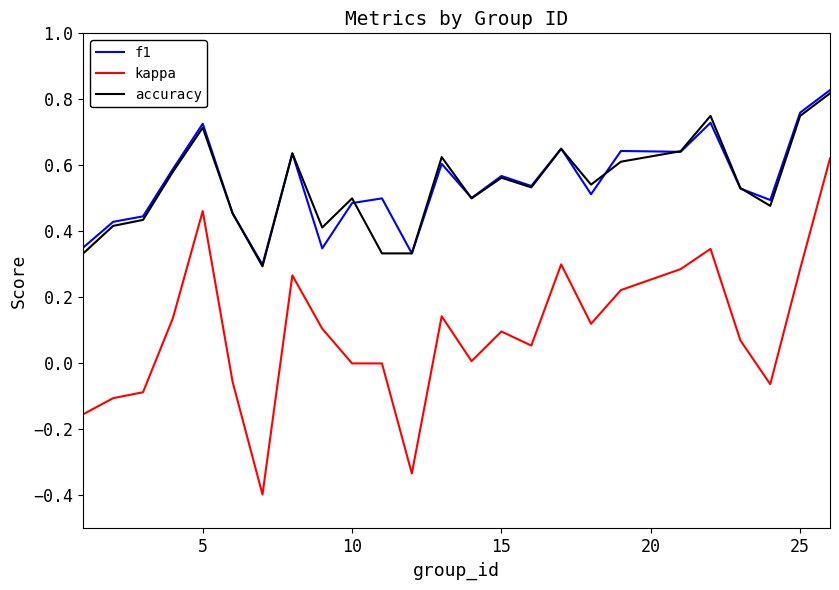

True or false: f1 and kappa cross at least once.

False